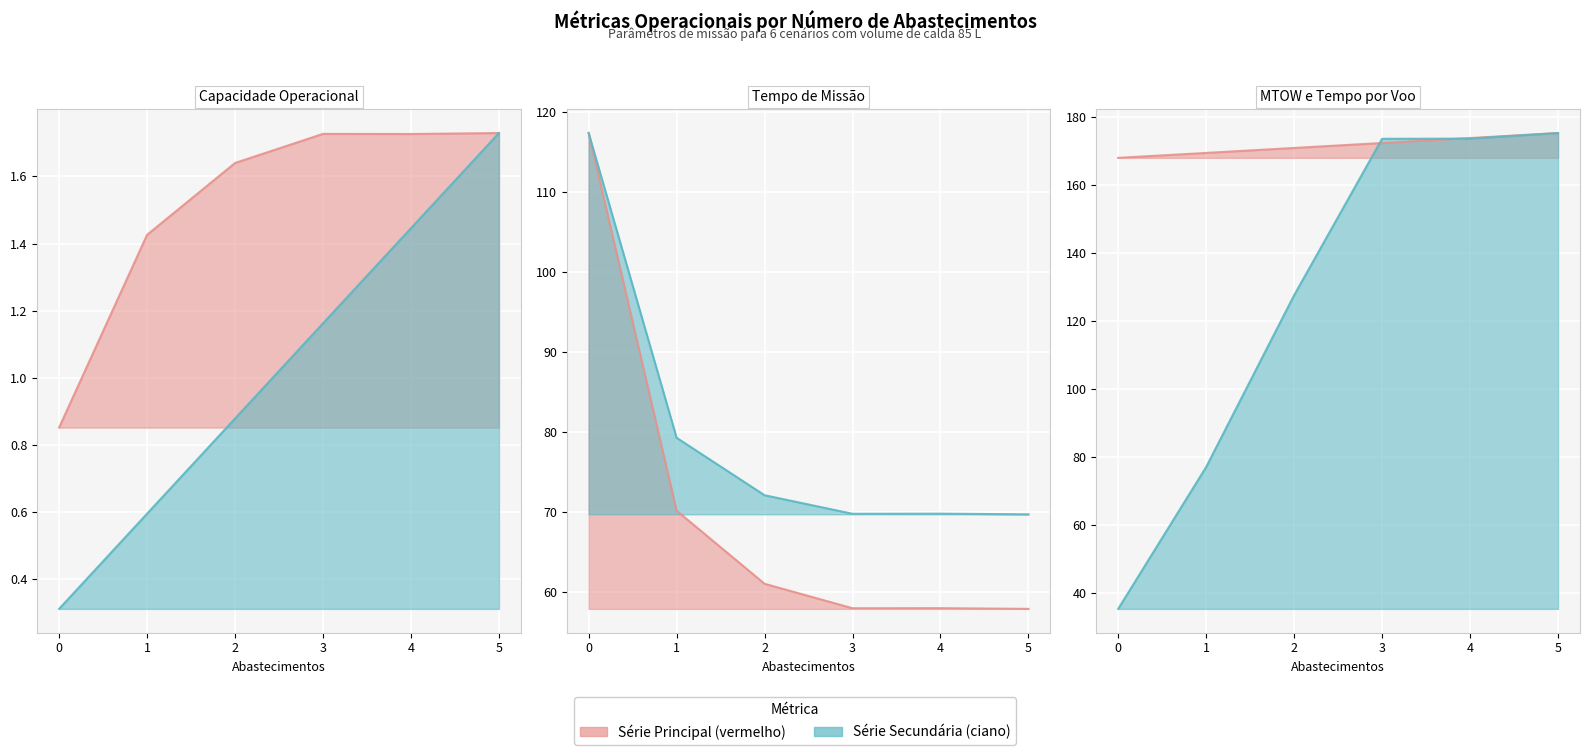

What is the difference between the Tempo util [h] values at 4 and 1?

9.5